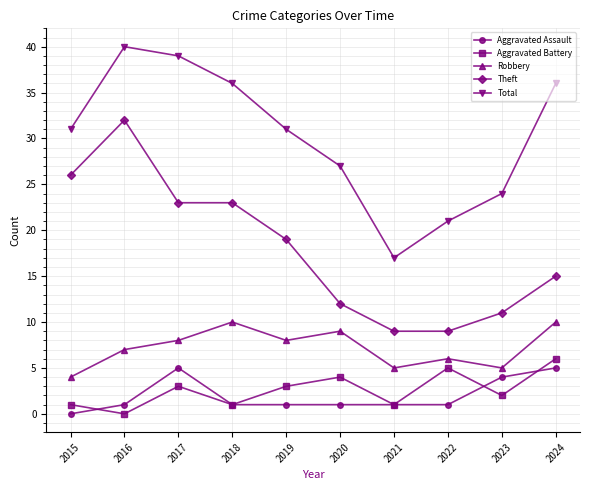

What is the value of the Aggravated Battery point at the 5th from the left?

3